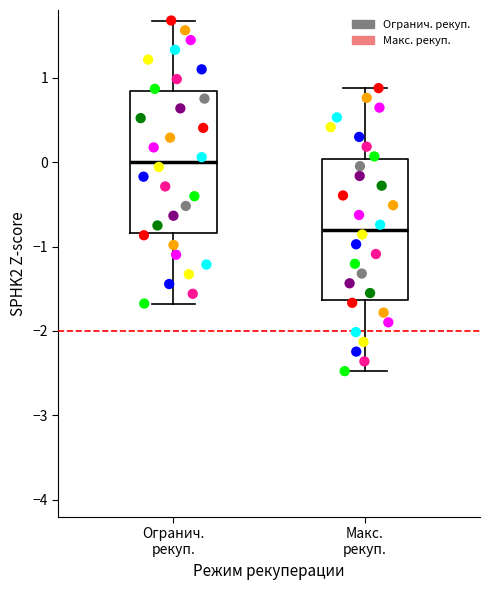

Reading left to right, read every box against the y-axis: the position of its median line, the range the box covers, and the ends of its whiskers. The values are not printed on the chart, so give them approximately, as read against the axis.

Огранич. рекуп.: median 0.0, box -0.8 to 0.8, whiskers -1.7 to 1.7
Макс. рекуп.: median -0.8, box -1.6 to 0.0, whiskers -2.5 to 0.9